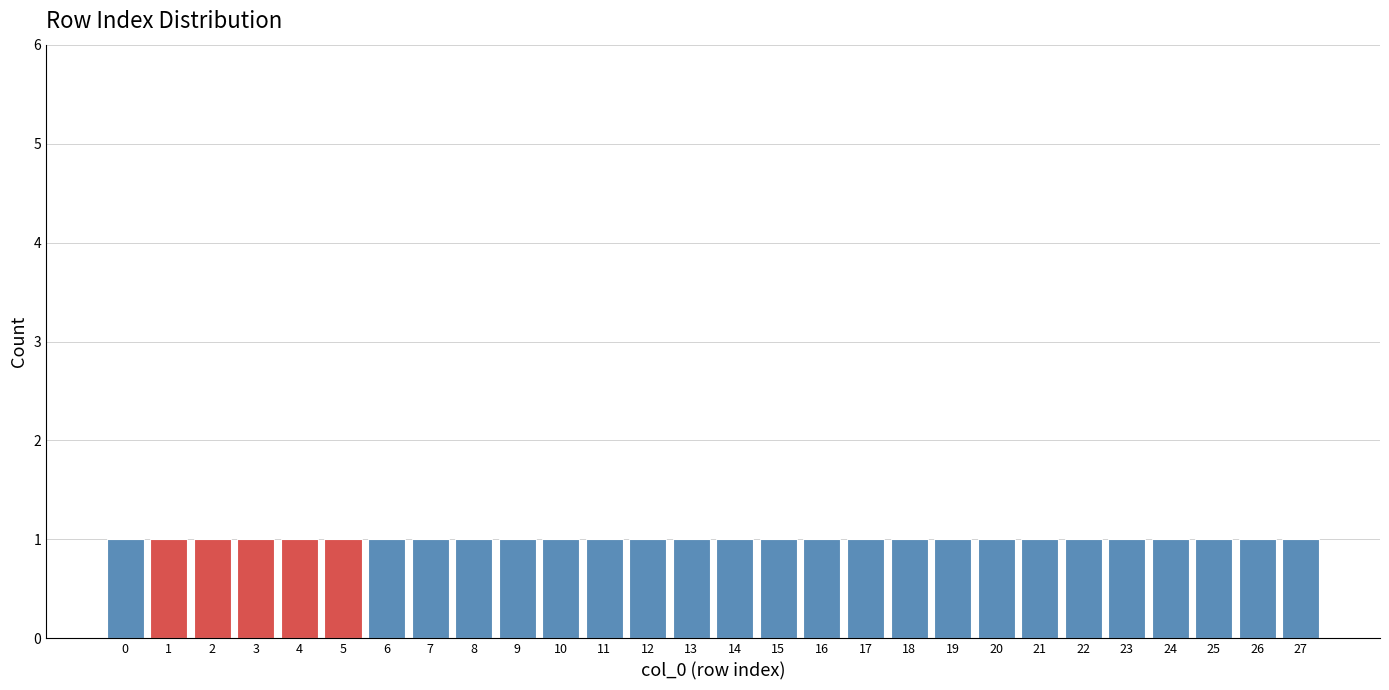

Reading left to right, transcribe this chart: for each bar, give the range it covers on the x-axis and its height. The values are not printed on the chart, so give them approximately, as read against the axis.

-0.5 to 0.5: 1
0.5 to 1.5: 1
1.5 to 2.5: 1
2.5 to 3.5: 1
3.5 to 4.5: 1
4.5 to 5.5: 1
5.5 to 6.5: 1
6.5 to 7.5: 1
7.5 to 8.5: 1
8.5 to 9.5: 1
9.5 to 10.5: 1
10.5 to 11.5: 1
11.5 to 12.5: 1
12.5 to 13.5: 1
13.5 to 14.5: 1
14.5 to 15.5: 1
15.5 to 16.5: 1
16.5 to 17.5: 1
17.5 to 18.5: 1
18.5 to 19.5: 1
19.5 to 20.5: 1
20.5 to 21.5: 1
21.5 to 22.5: 1
22.5 to 23.5: 1
23.5 to 24.5: 1
24.5 to 25.5: 1
25.5 to 26.5: 1
26.5 to 27.5: 1